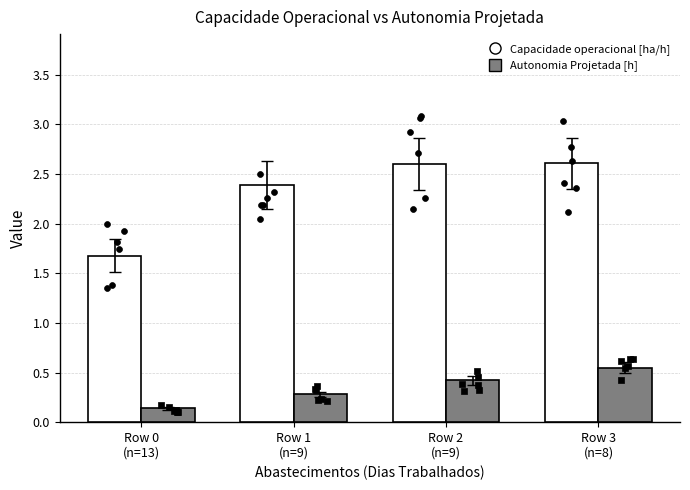

Which series has the largest total across all categories?

Capacidade operacional [ha/h]